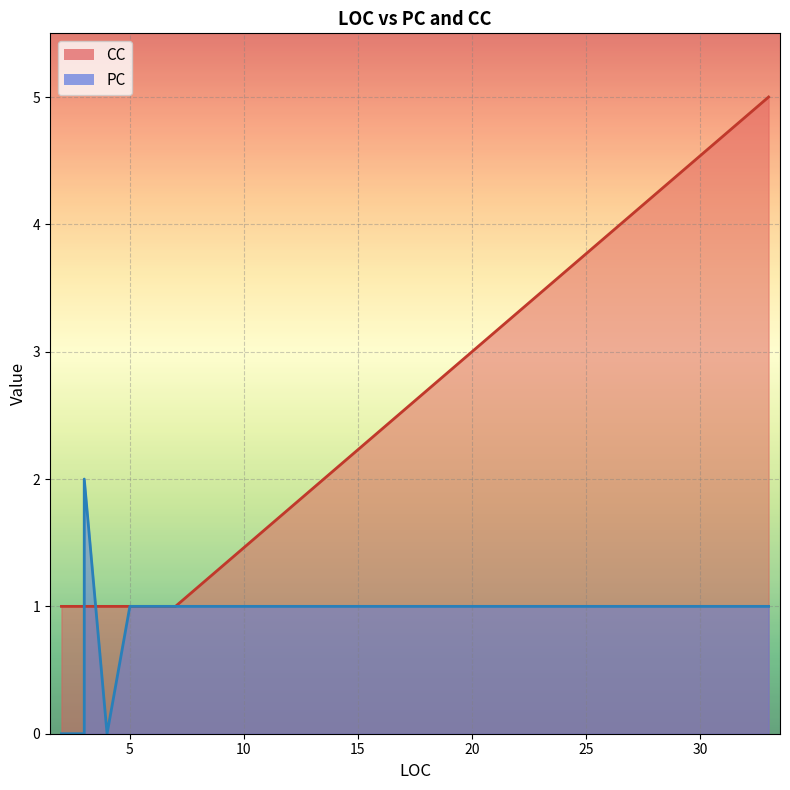

The value at 7 is 0. True or false?

False